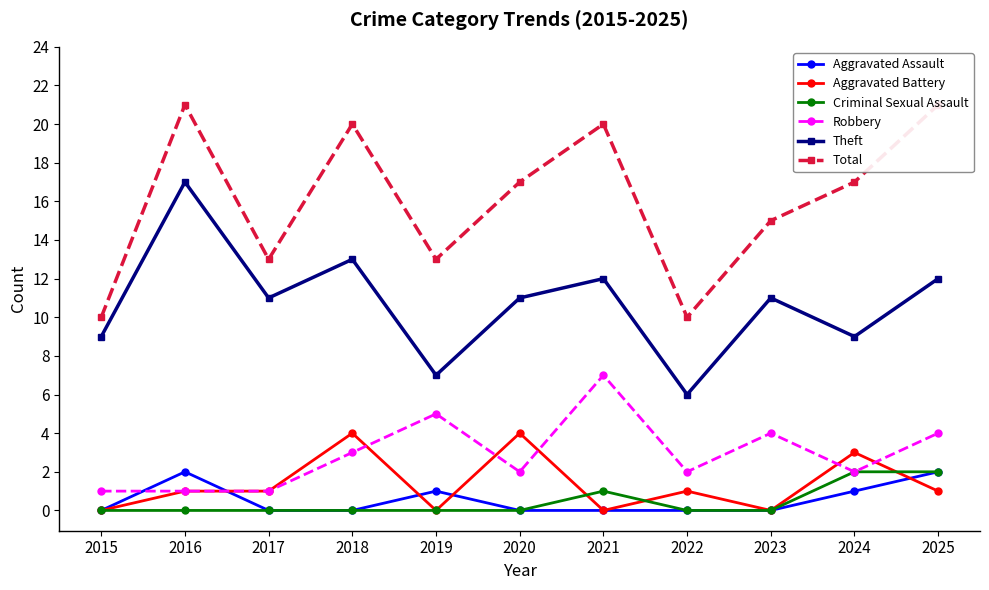

Count the Aggravated Battery values in the range 0 to 3.

9